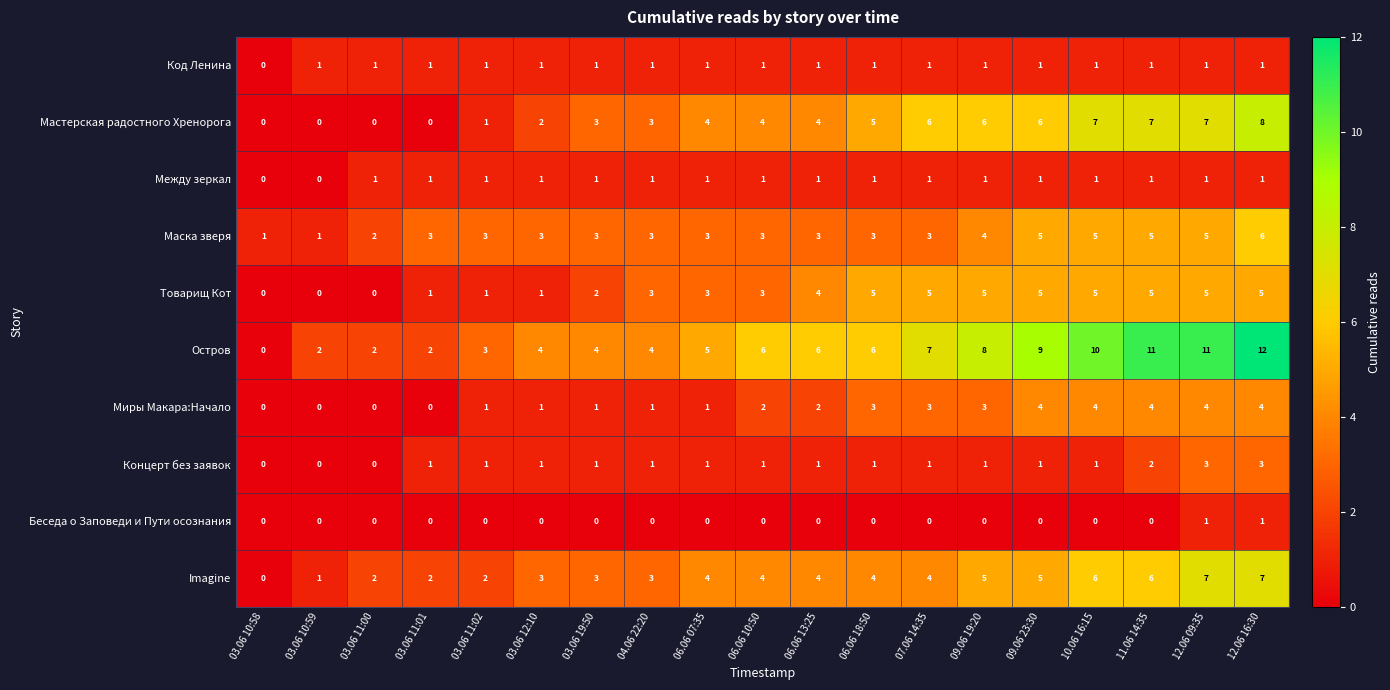

What is the average value of the Остров series?

6